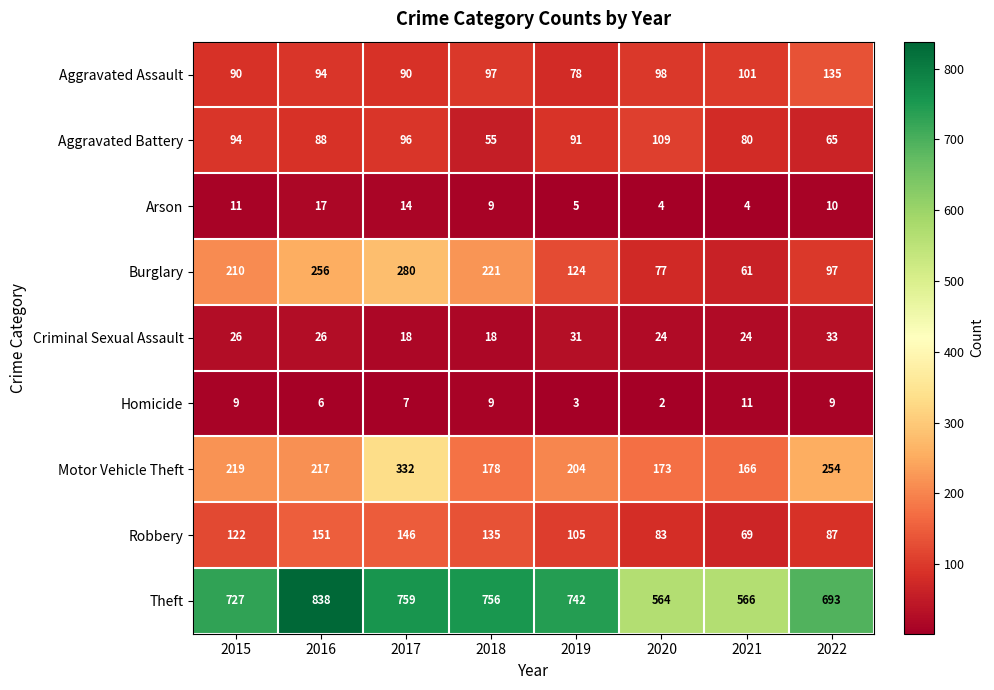

The Burglary series shows 48 at 2018. True or false?

False